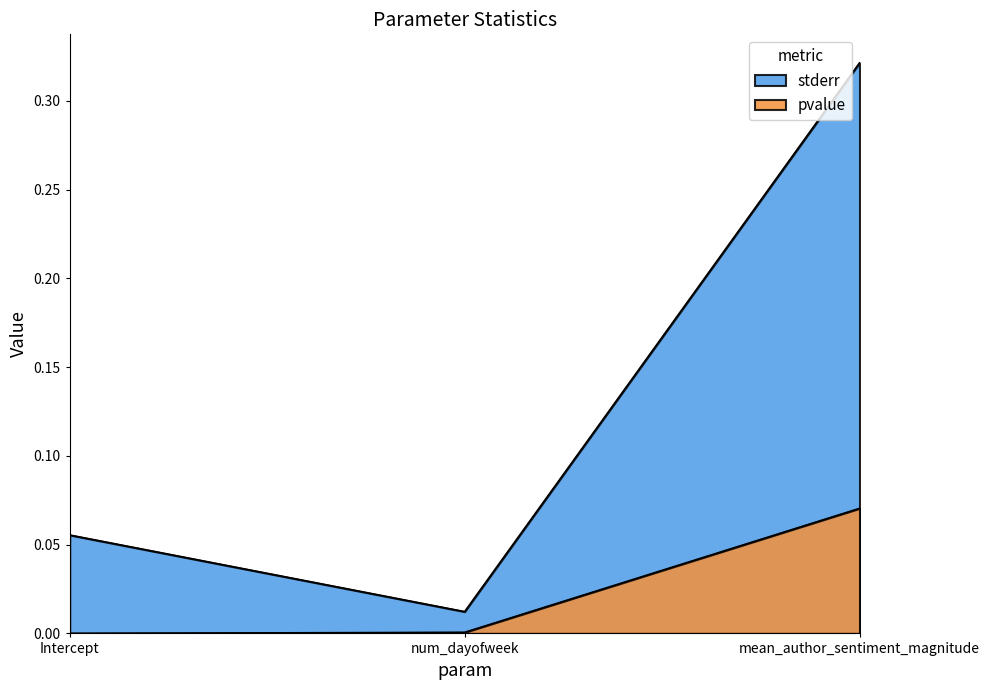

Rank the series by their maximum value, from lowest to highest.

pvalue, stderr